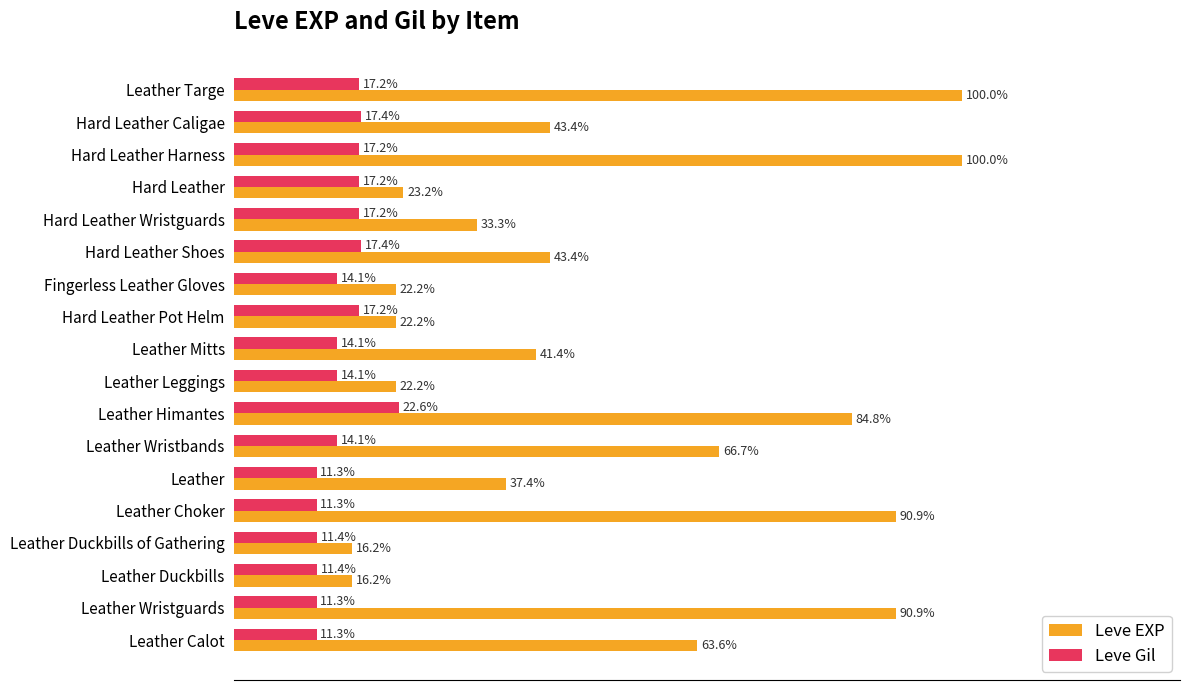

Rank the series by their maximum value, from highest to lowest.

Leve EXP, Leve Gil